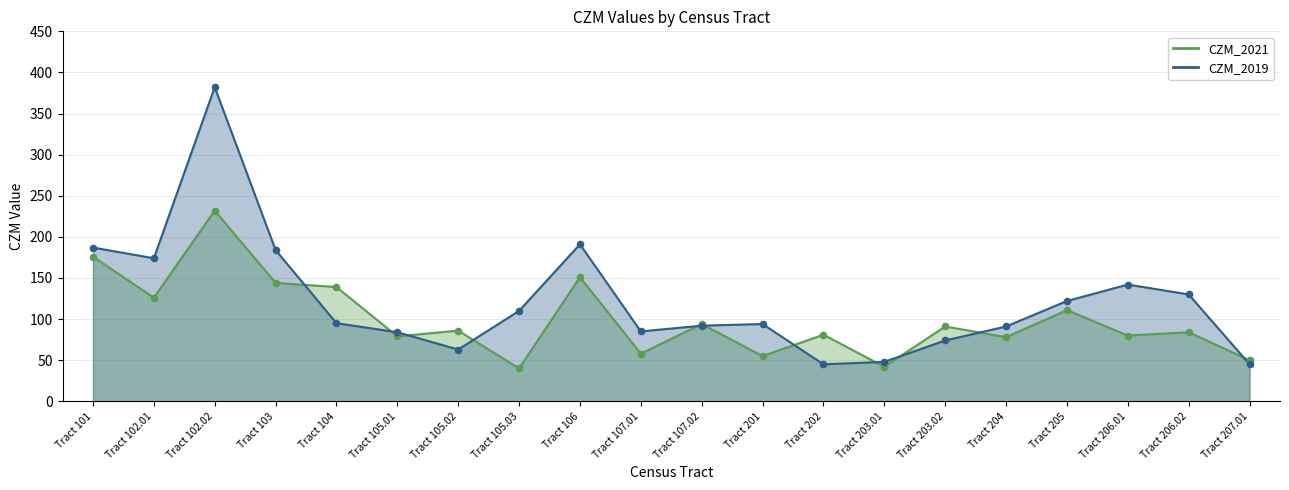

Which series has the largest Y range (max minus min)?

CZM_2019